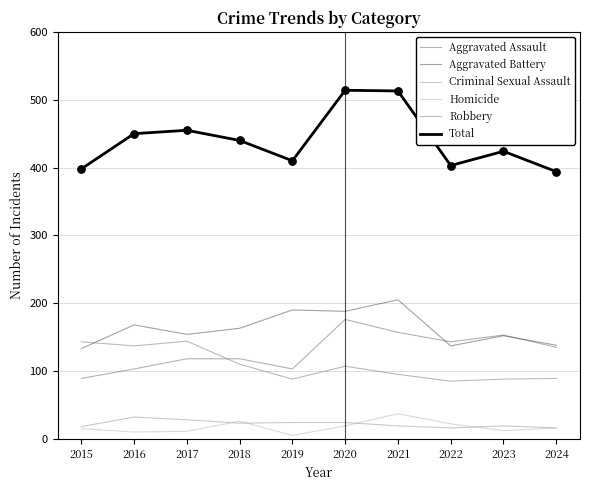

Which series has the largest total across all categories?

Total